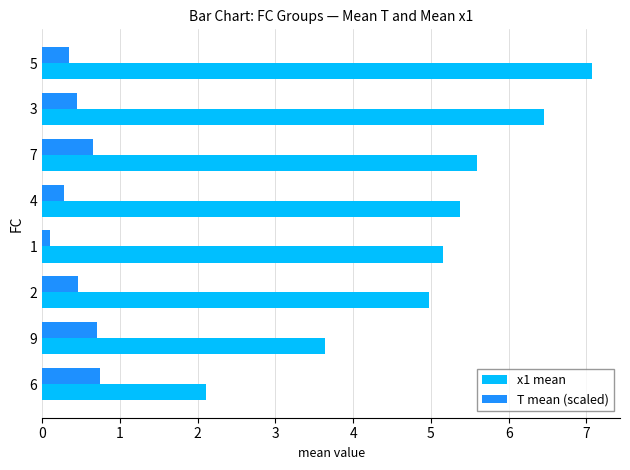

Where is T mean (scaled) nearest to the value 0?

1